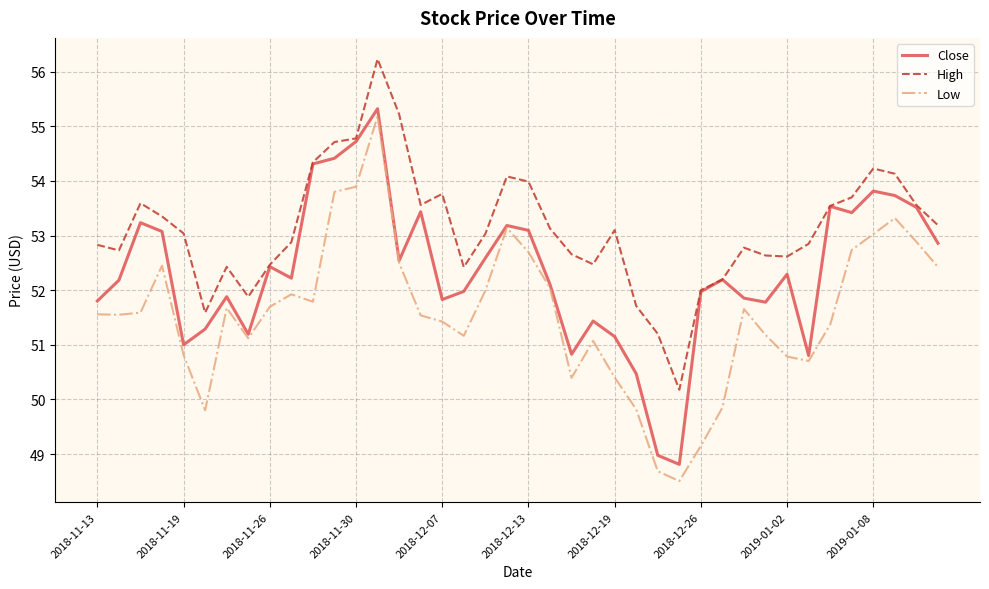

What is the maximum value shown in the chart?

56.2